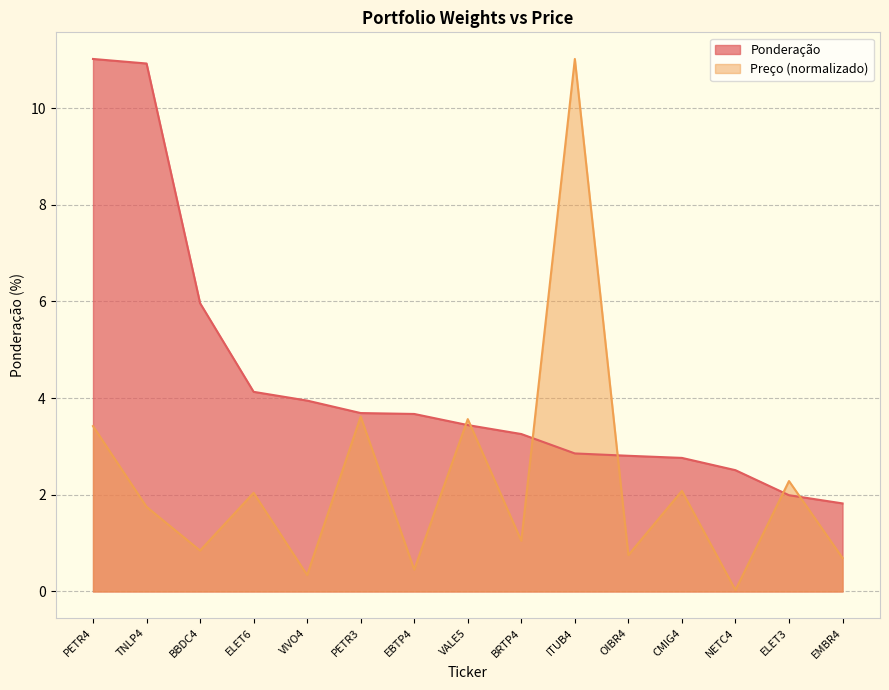

Where is Ponderação nearest to the value 6?

BBDC4